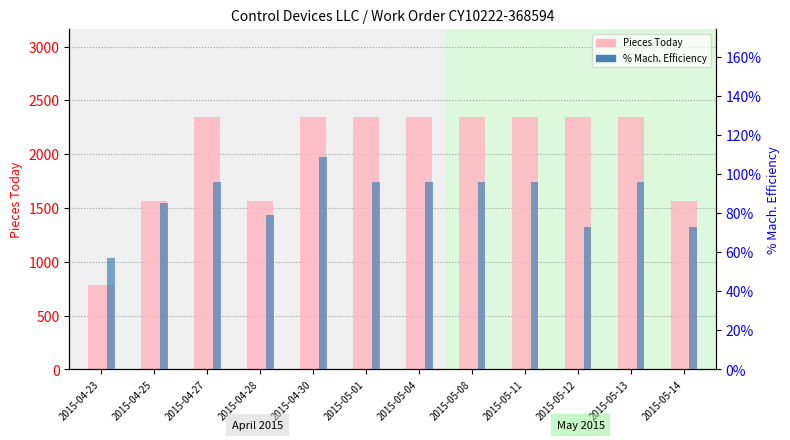

At which label does Pieces Today first exceed 2345?

2015-04-27